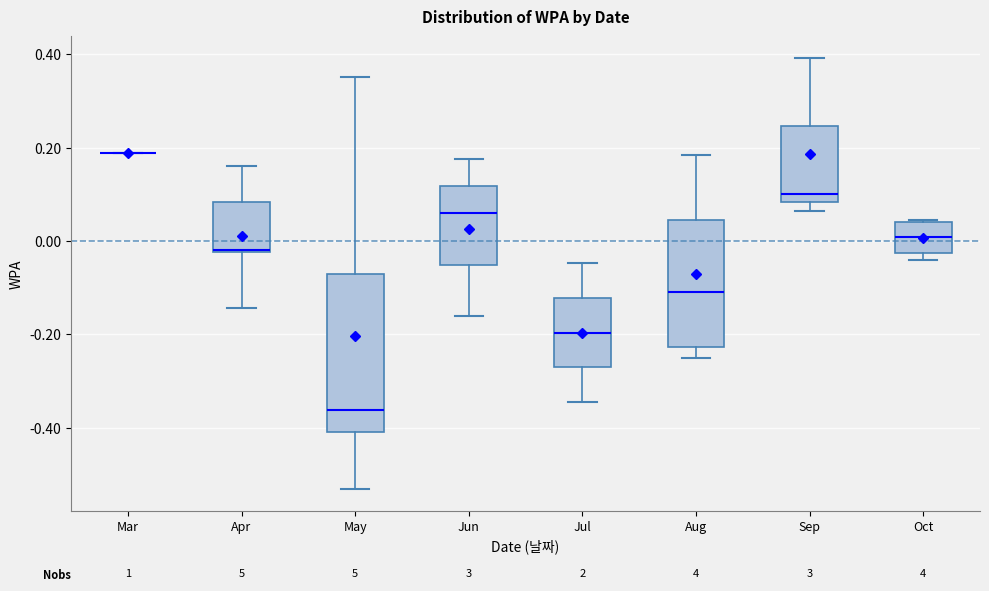

Which box is the tallest, from its lower edge to its upper edge?

May